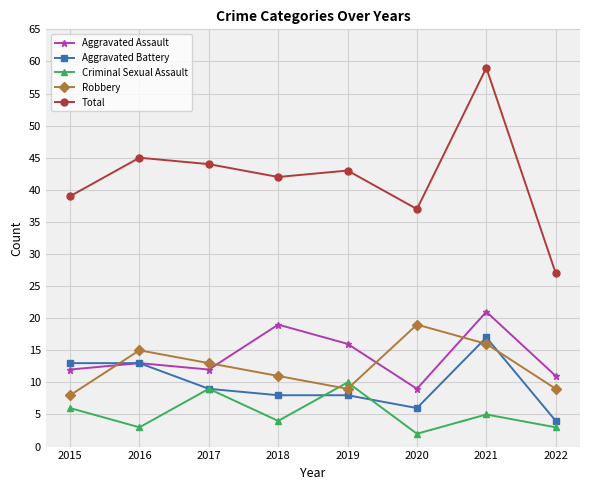

Reading left to right, what are all the values shown in this chart?

Aggravated Assault: 12	13	12	19	16	9	21	11
Aggravated Battery: 13	13	9	8	8	6	17	4
Criminal Sexual Assault: 6	3	9	4	10	2	5	3
Robbery: 8	15	13	11	9	19	16	9
Total: 39	45	44	42	43	37	59	27